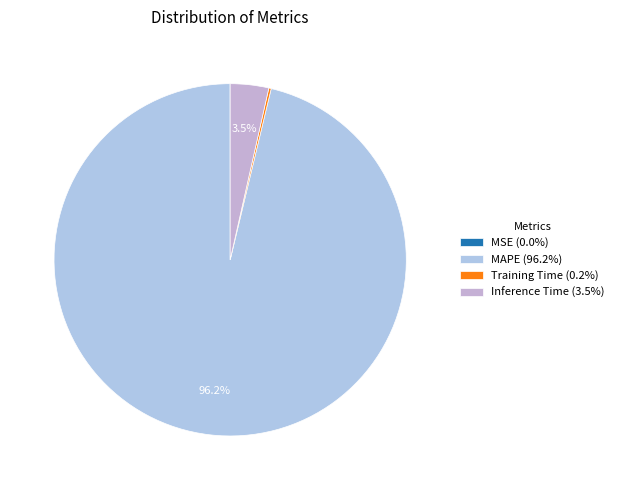

To the nearest percent, what is the combined percentage of MSE and MAPE?

96%